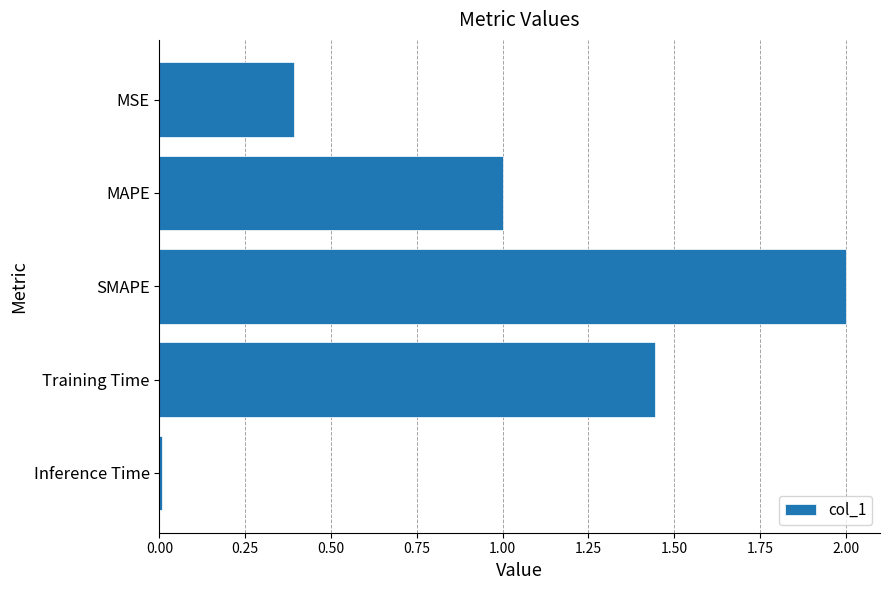

What is the maximum value shown in the chart?

2.0